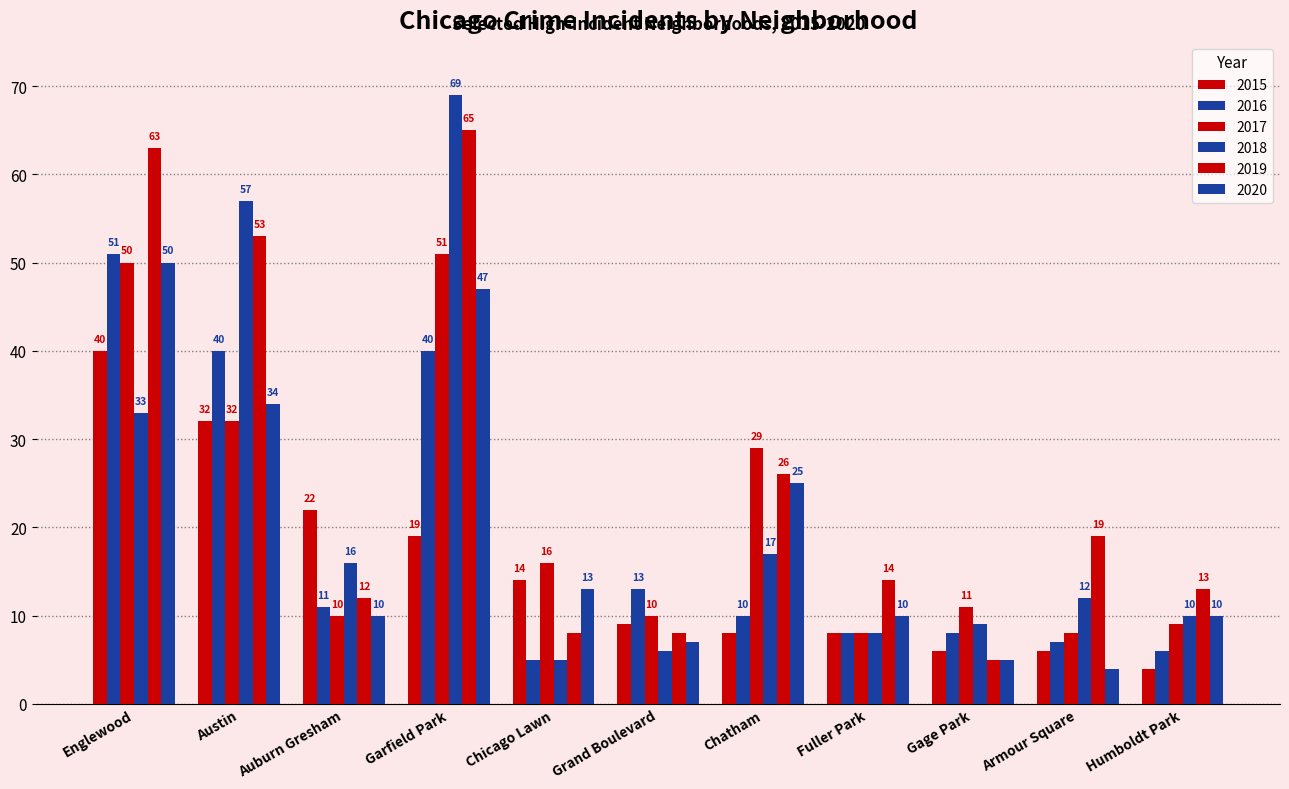

How many series are shown in this chart?

6